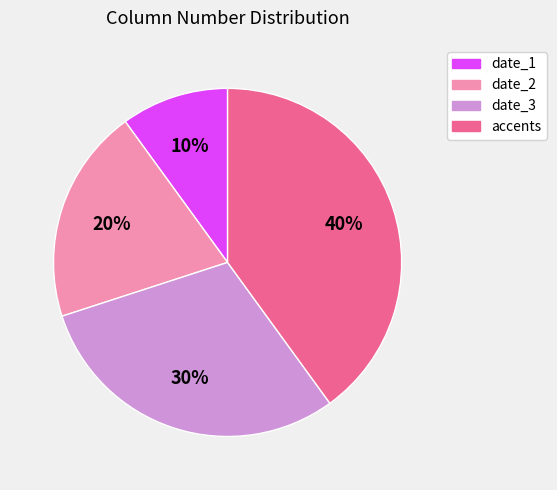

True or false: date_2 accounts for 30% of the total.

False